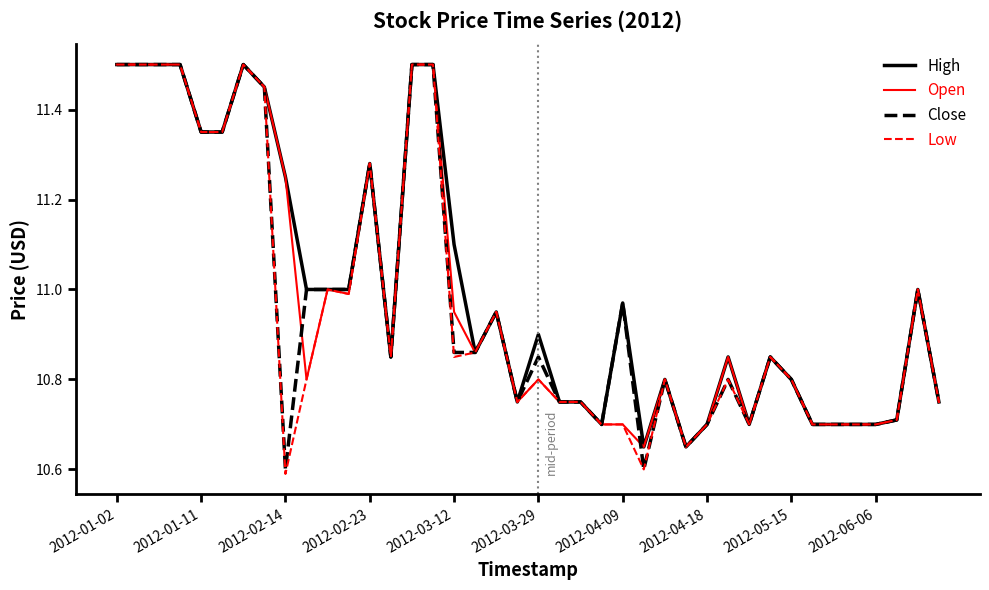

What is the maximum value shown in the chart?

11.5